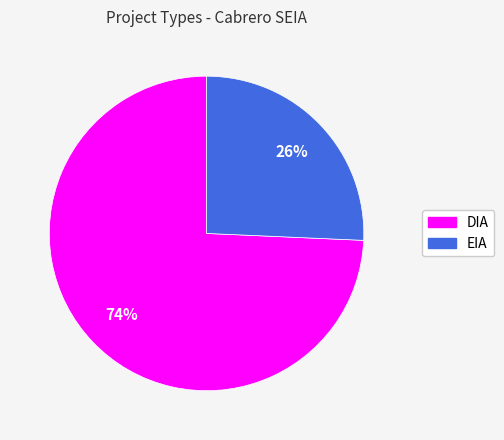

Does any single category account for the majority?

Yes